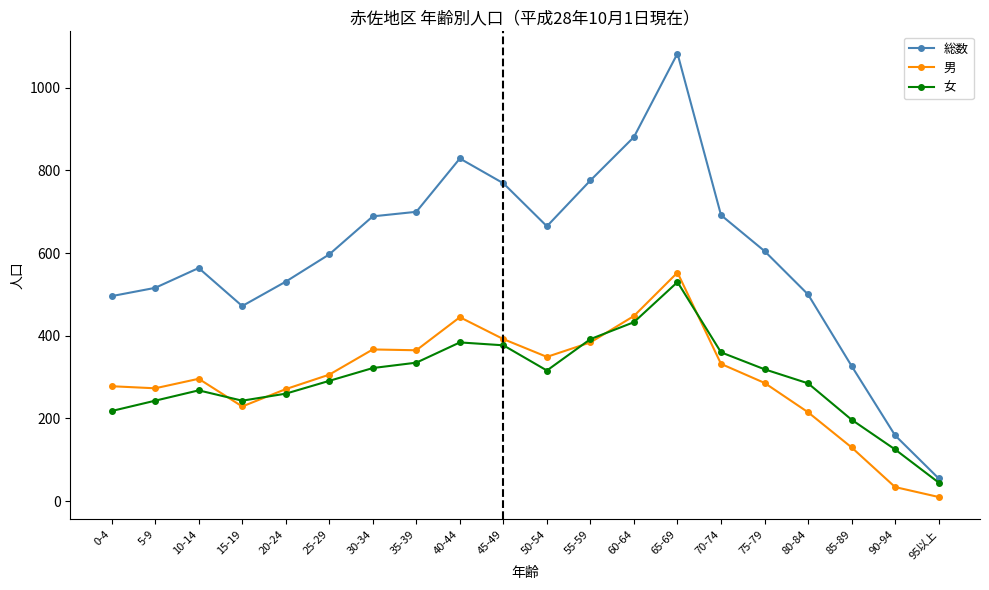

What is the label of the 10th point from the right?

50-54